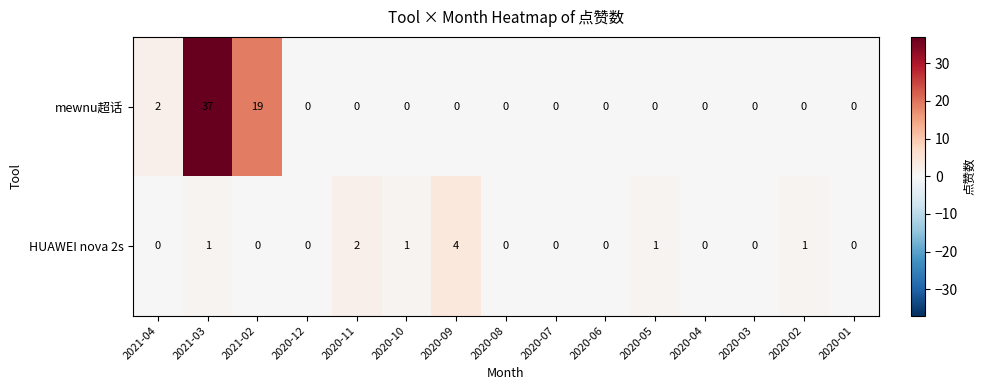

Reading left to right, what are all the values shown in this chart?

mewnu超话: 2	37	19	0	0	0	0	0	0	0	0	0	0	0	0
HUAWEI nova 2s: 0	1	0	0	2	1	4	0	0	0	1	0	0	1	0